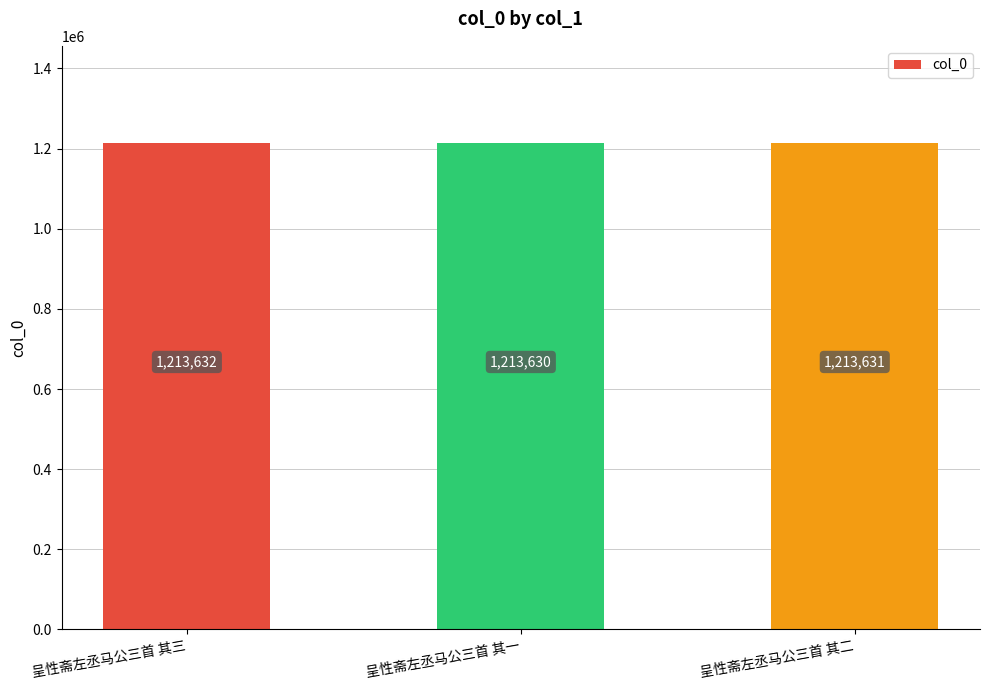

Reading left to right, transcribe all the data shown in this chart.

1213632	1213630	1213631